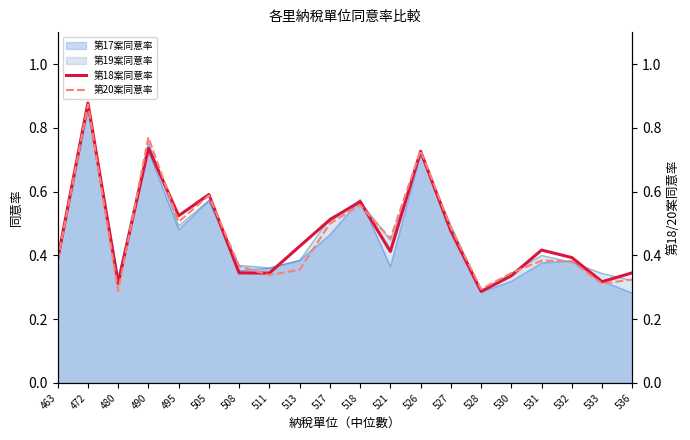

Which series has the largest range (max minus min)?

第18案同意率